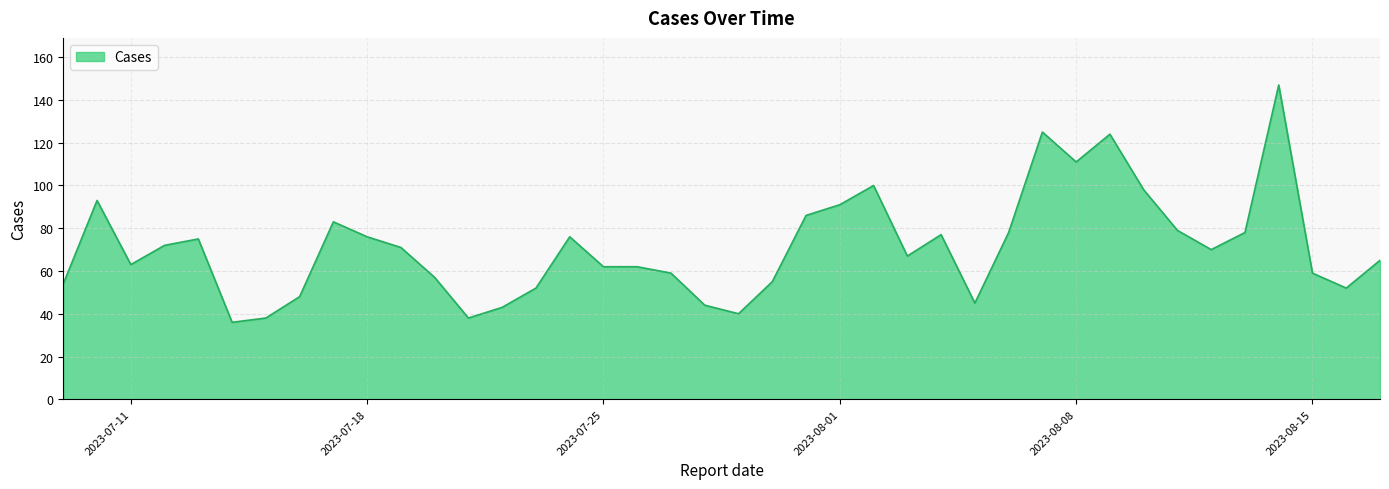

What is the difference between the maximum and minimum values?

111